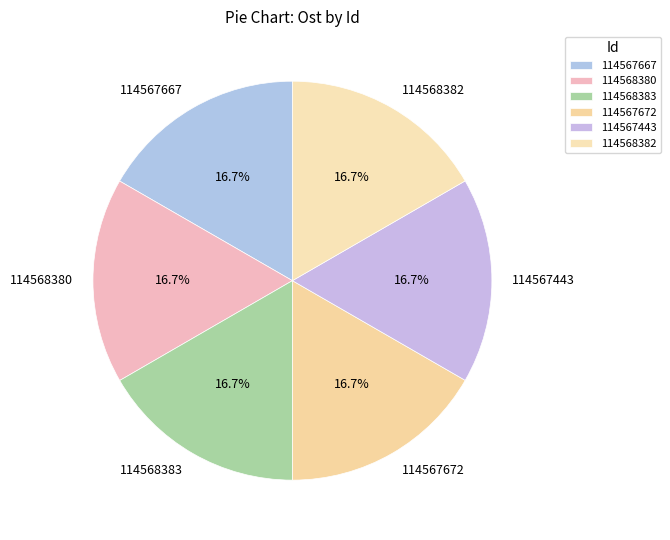

What percentage do 114567443 and 114568380 together represent?

33.3%